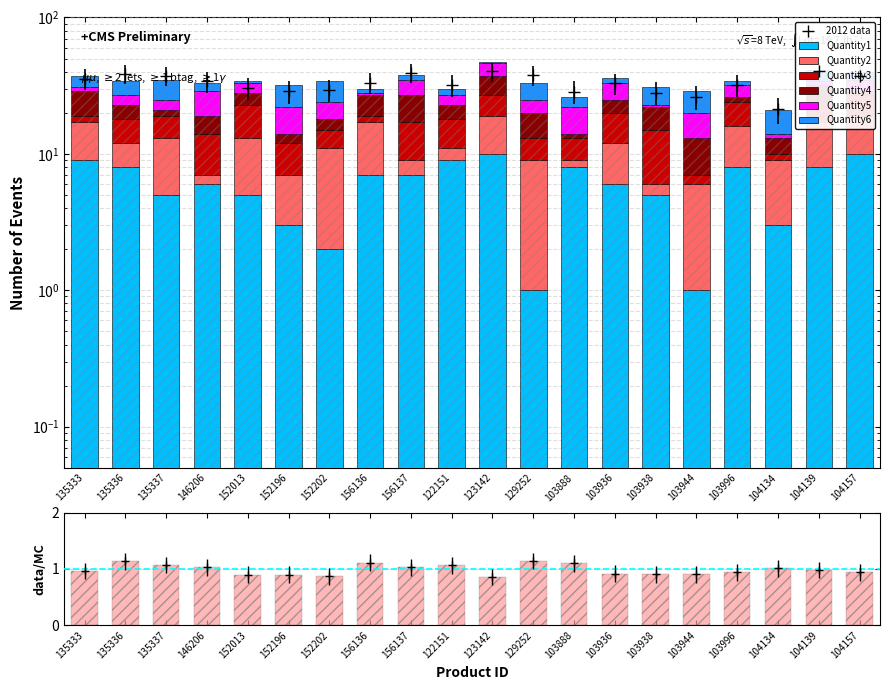

How many bars are there in each group?

6